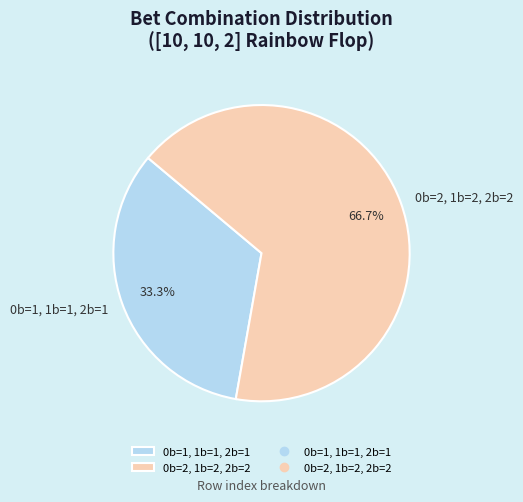

What is the smallest slice in the pie chart?

0b=1, 1b=1, 2b=1